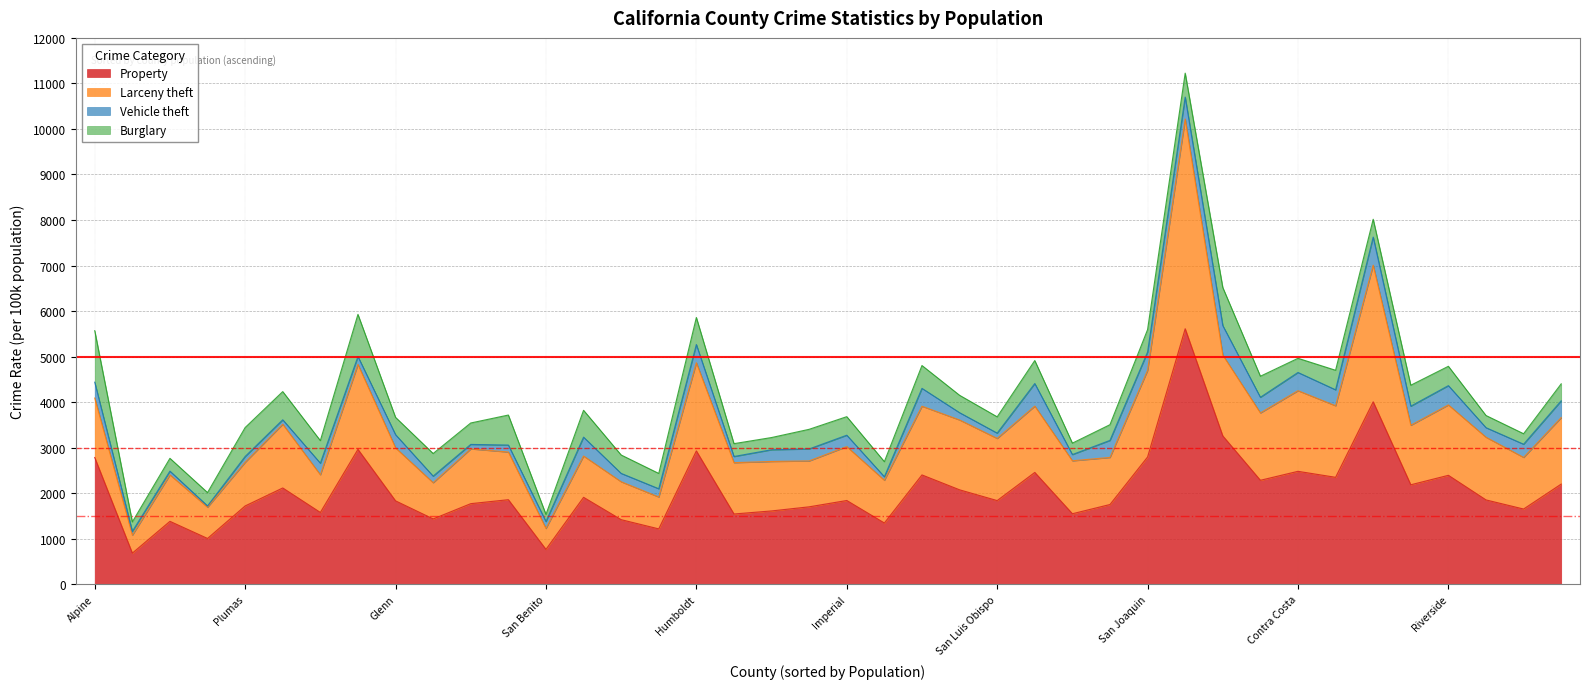

What is the difference between the Larceny theft values at San Joaquin and Humboldt?

34.7